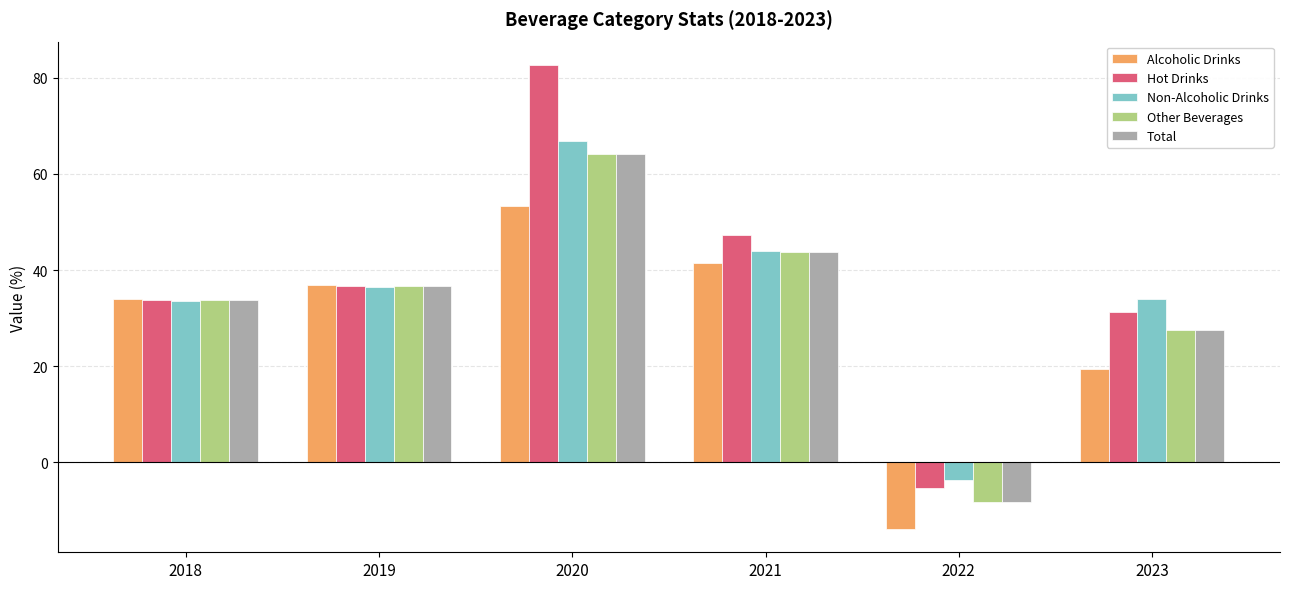

The value of Total at 2021 is 43.8. True or false?

True